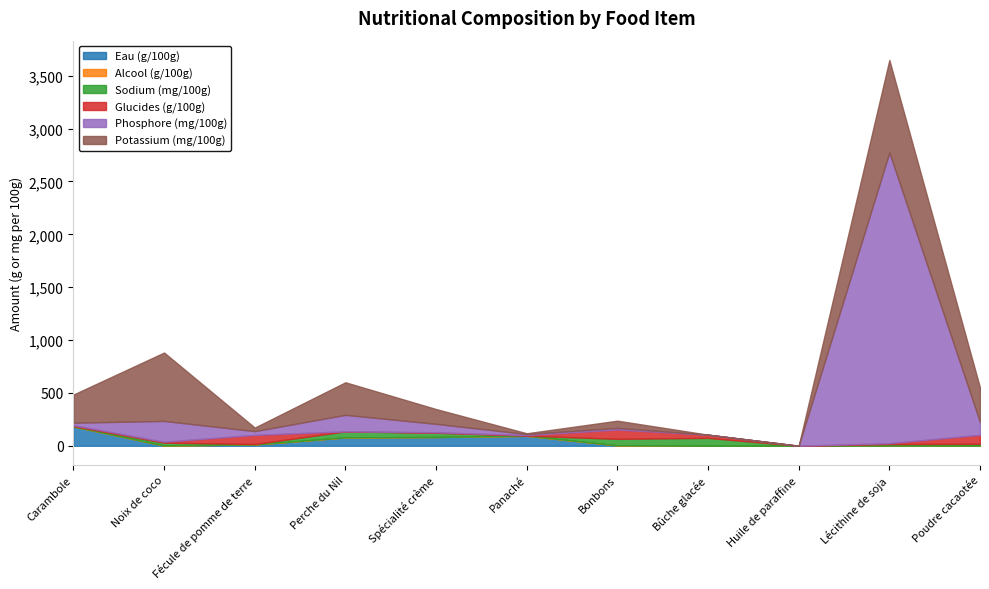

Is it true that Sodium (mg/100g) equals 0.0 at Huile de paraffine?

True